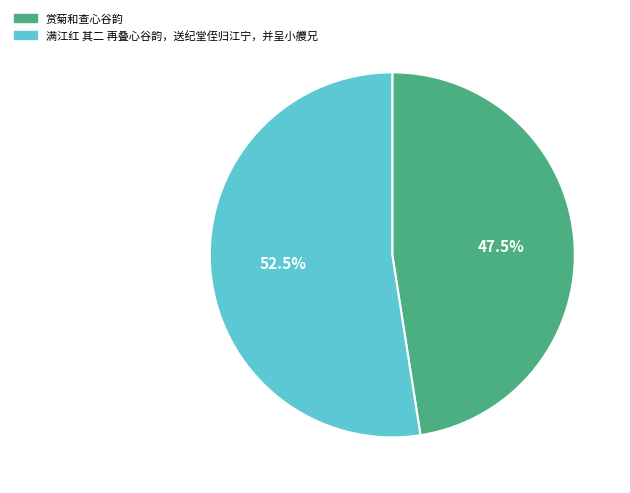

Does any single category account for the majority?

Yes